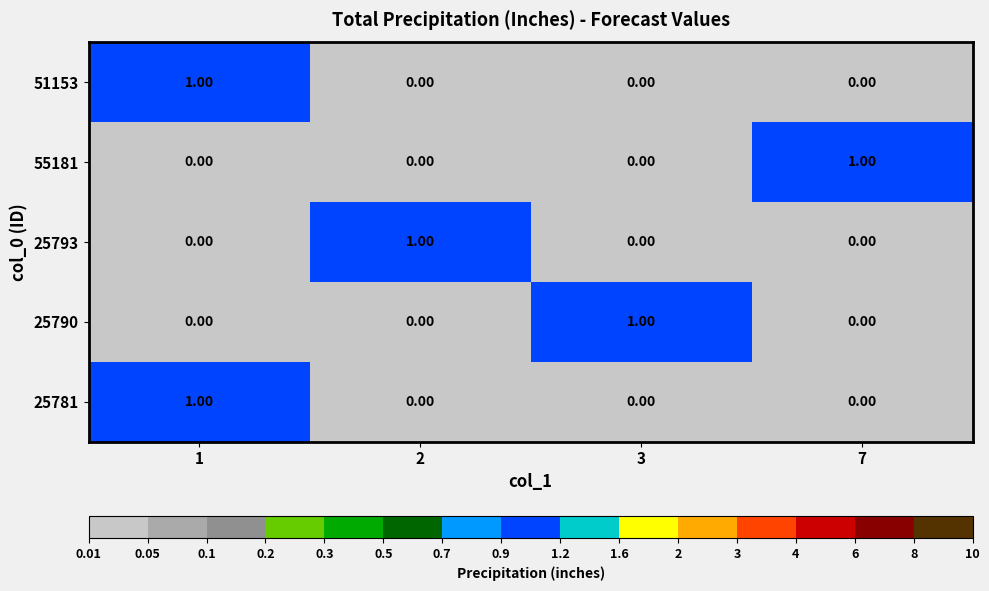

Reading right to left, transcribe all the data shown in this chart.

row_0: 0	0	0	1
row_1: 1	0	0	0
row_2: 0	0	1	0
row_3: 0	1	0	0
row_4: 0	0	0	1